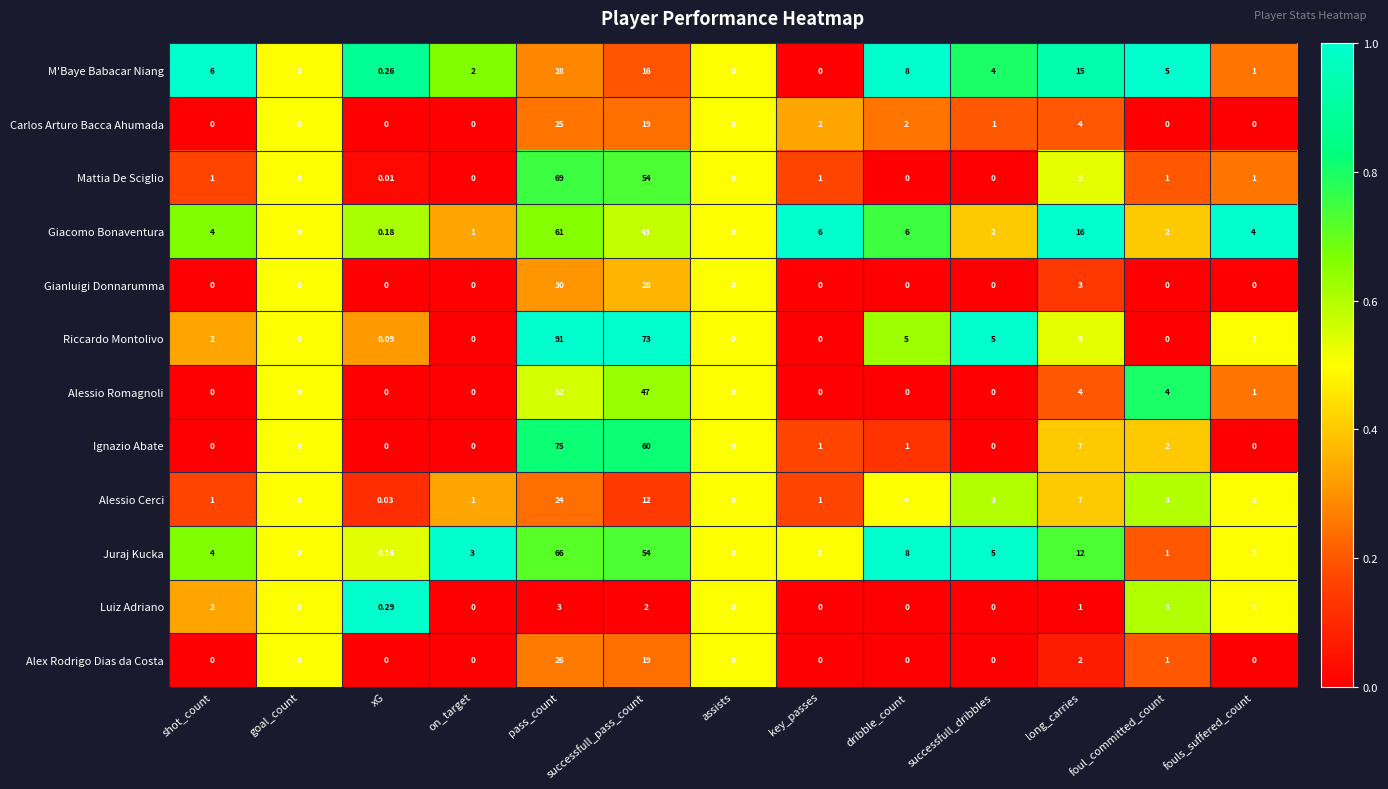

Which series has the widest spread of values?

Riccardo Montolivo